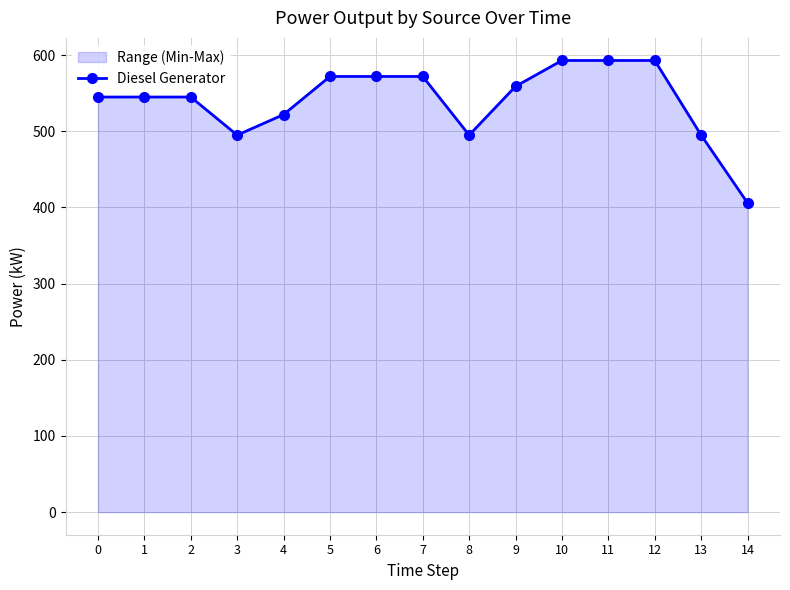

Reading right to left, transcribe all the data shown in this chart.

14=406	13=495	12=593	11=593	10=593	9=559	8=495	7=572	6=572	5=572	4=522	3=495	2=545	1=545	0=545